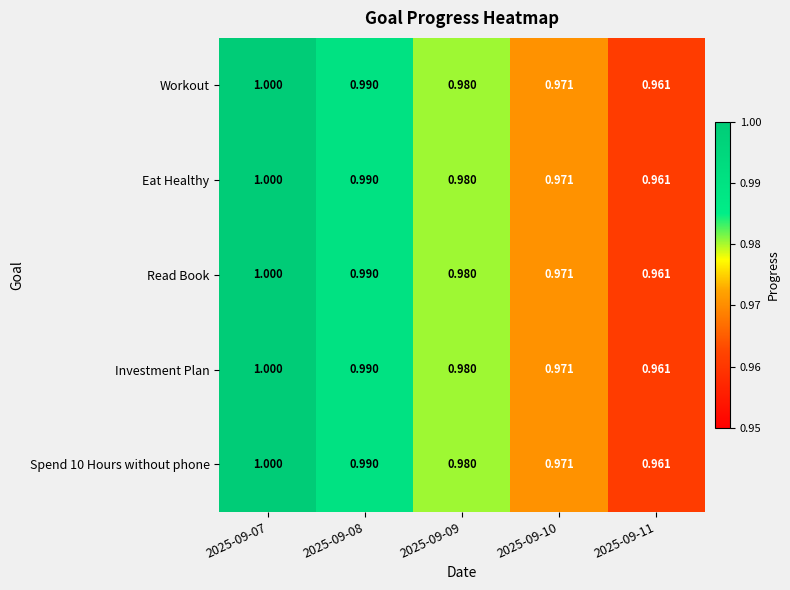

Is the value of Workout at 2025-09-11 greater than the value of Spend 10 Hours without phone at 2025-09-10?

No